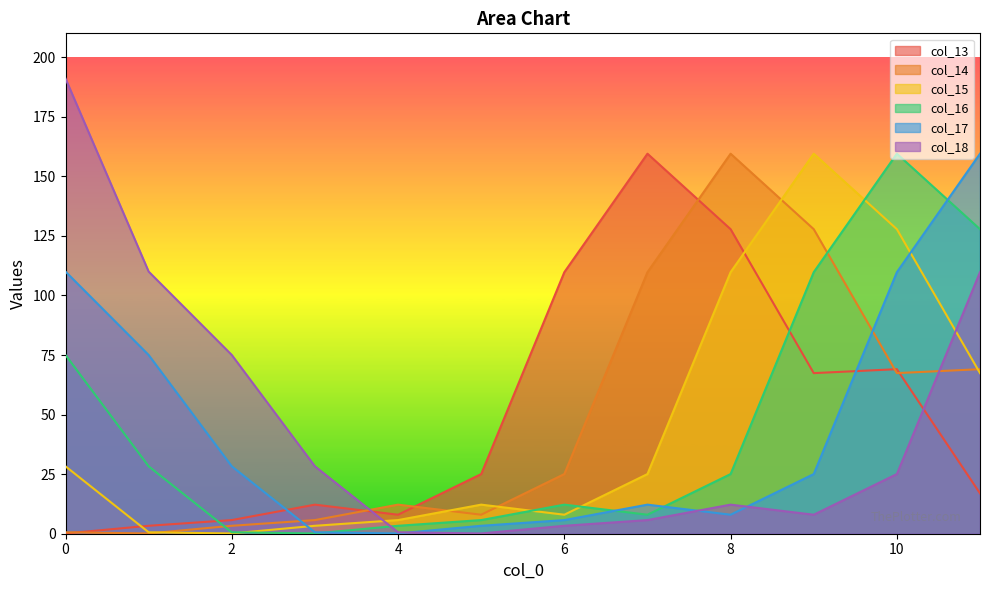

True or false: col_14 and col_15 intersect in this chart.

True